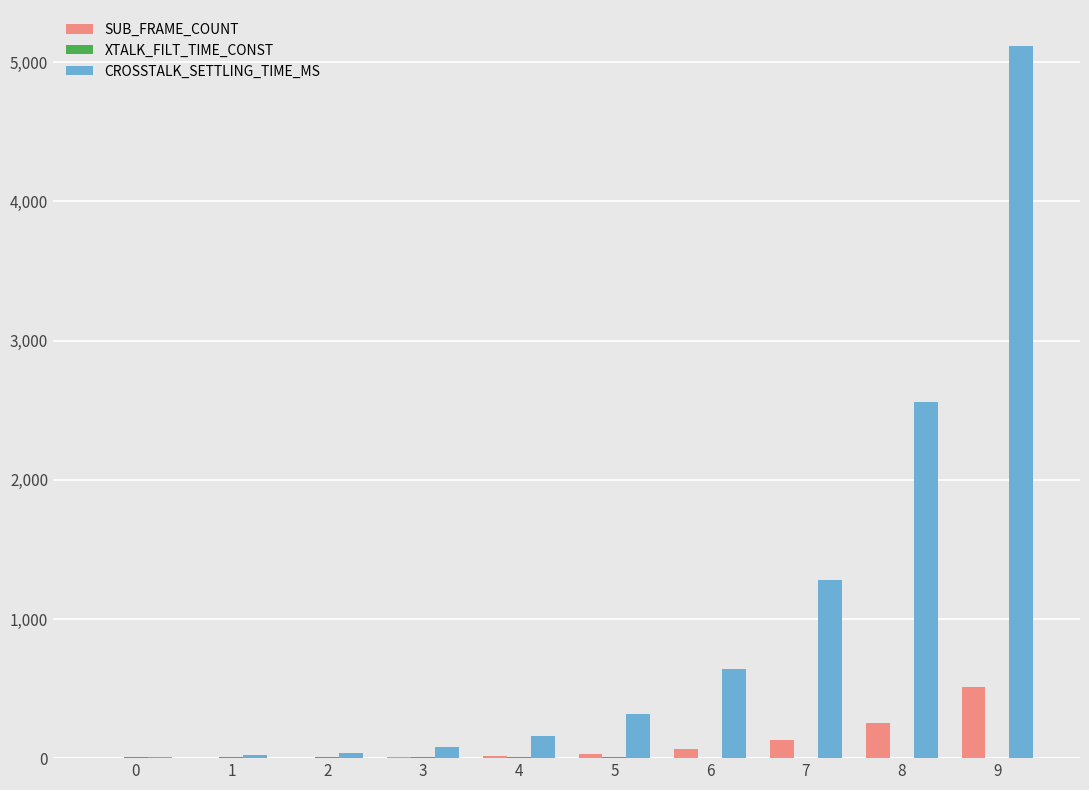

What is the sum of all CROSSTALK_SETTLING_TIME_MS values?

10230